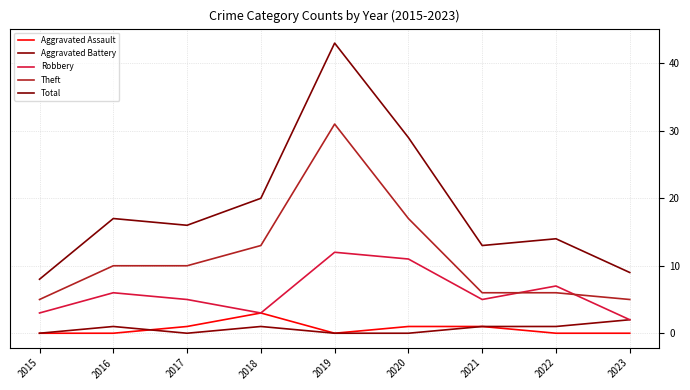

What is the sum of all Total values?

169